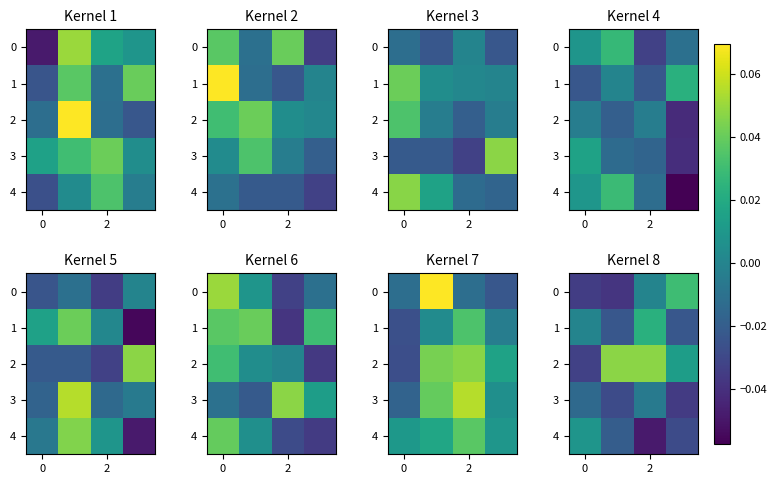

How many negative values does the 2 series have?

1